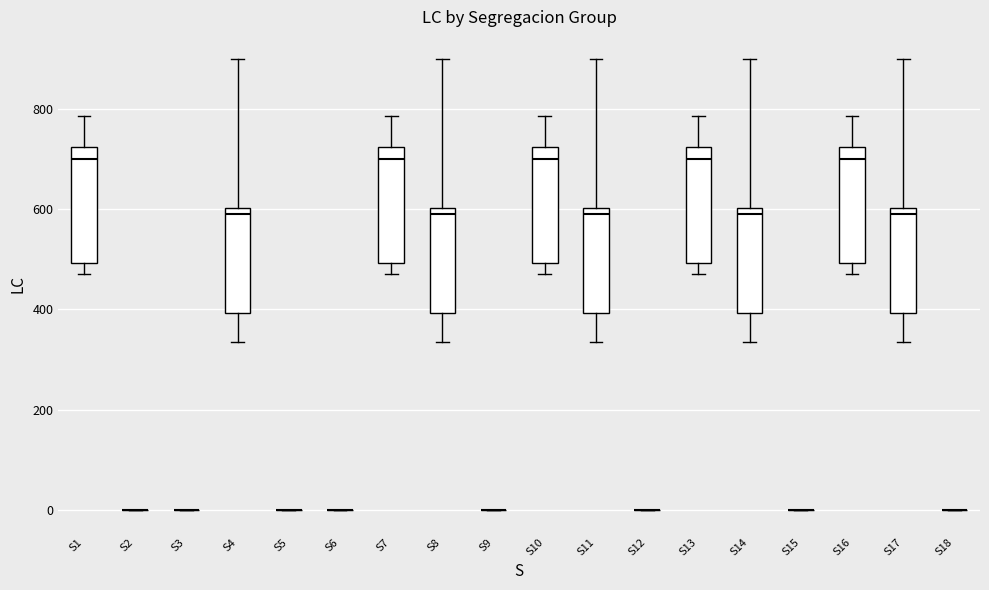

Reading left to right, transcribe this box plot: for each box, give where its median line is, the range the box spans, and where its two whiskers end, as read against the y-axis. The values are not printed on the chart, so give them approximately, as read against the axis.

S1: median 700, box 500 to 720, whiskers 480 to 780
S2: box collapsed to a line at 0, whiskers 0 to 0
S3: box collapsed to a line at 0, whiskers 0 to 0
S4: median 600 (just below the box's upper edge), box 400 to 600, whiskers 340 to 900
S5: box collapsed to a line at 0, whiskers 0 to 0
S6: box collapsed to a line at 0, whiskers 0 to 0
S7: median 700, box 500 to 720, whiskers 480 to 780
S8: median 600 (just below the box's upper edge), box 400 to 600, whiskers 340 to 900
S9: box collapsed to a line at 0, whiskers 0 to 0
S10: median 700, box 500 to 720, whiskers 480 to 780
S11: median 600 (just below the box's upper edge), box 400 to 600, whiskers 340 to 900
S12: box collapsed to a line at 0, whiskers 0 to 0
S13: median 700, box 500 to 720, whiskers 480 to 780
S14: median 600 (just below the box's upper edge), box 400 to 600, whiskers 340 to 900
S15: box collapsed to a line at 0, whiskers 0 to 0
S16: median 700, box 500 to 720, whiskers 480 to 780
S17: median 600 (just below the box's upper edge), box 400 to 600, whiskers 340 to 900
S18: box collapsed to a line at 0, whiskers 0 to 0